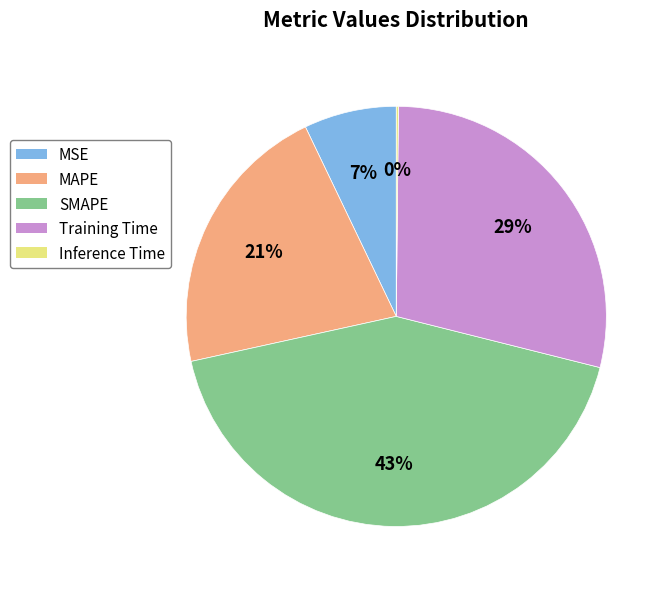

Is there any slice that represents more than half of the pie?

No